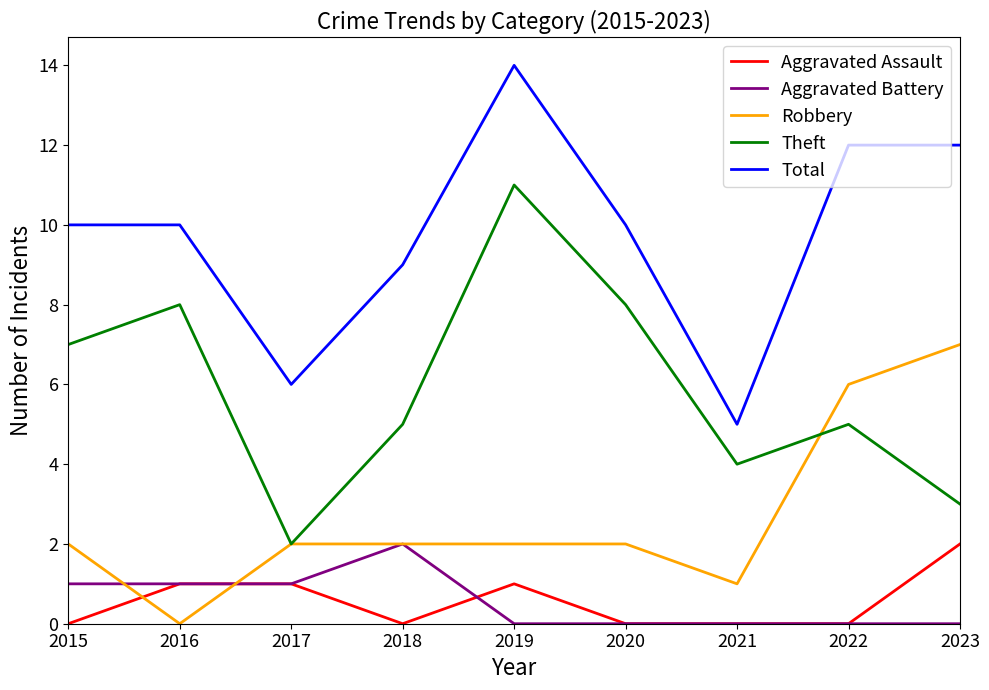

Reading left to right, list all the values displayed in this chart.

Aggravated Assault: 2015=0	2016=1	2017=1	2018=0	2019=1	2020=0	2021=0	2022=0	2023=2
Aggravated Battery: 2015=1	2016=1	2017=1	2018=2	2019=0	2020=0	2021=0	2022=0	2023=0
Robbery: 2015=2	2016=0	2017=2	2018=2	2019=2	2020=2	2021=1	2022=6	2023=7
Theft: 2015=7	2016=8	2017=2	2018=5	2019=11	2020=8	2021=4	2022=5	2023=3
Total: 2015=10	2016=10	2017=6	2018=9	2019=14	2020=10	2021=5	2022=12	2023=12